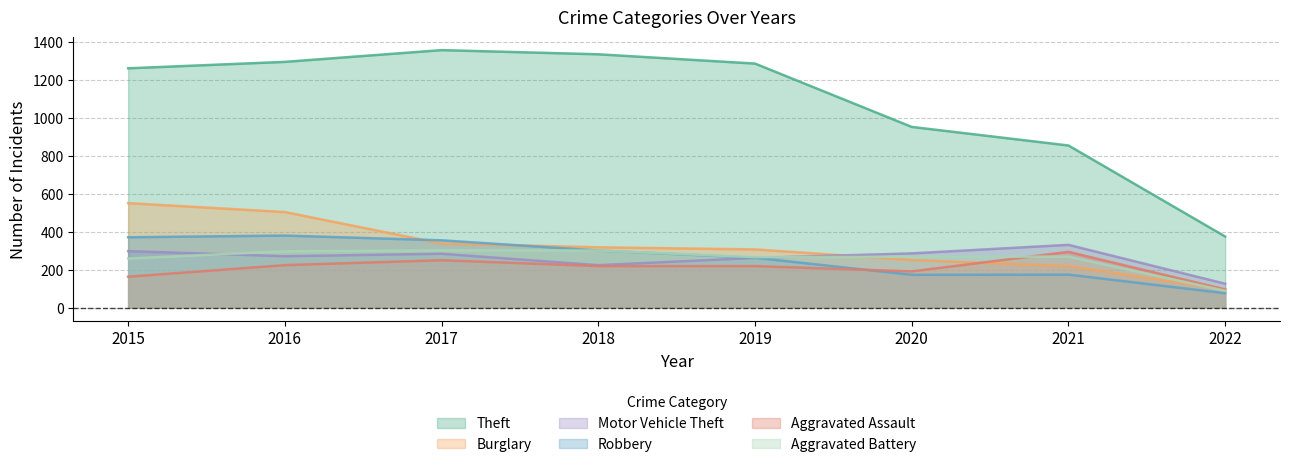

Between 2018 and 2020, which series saw the biggest shift?

Theft